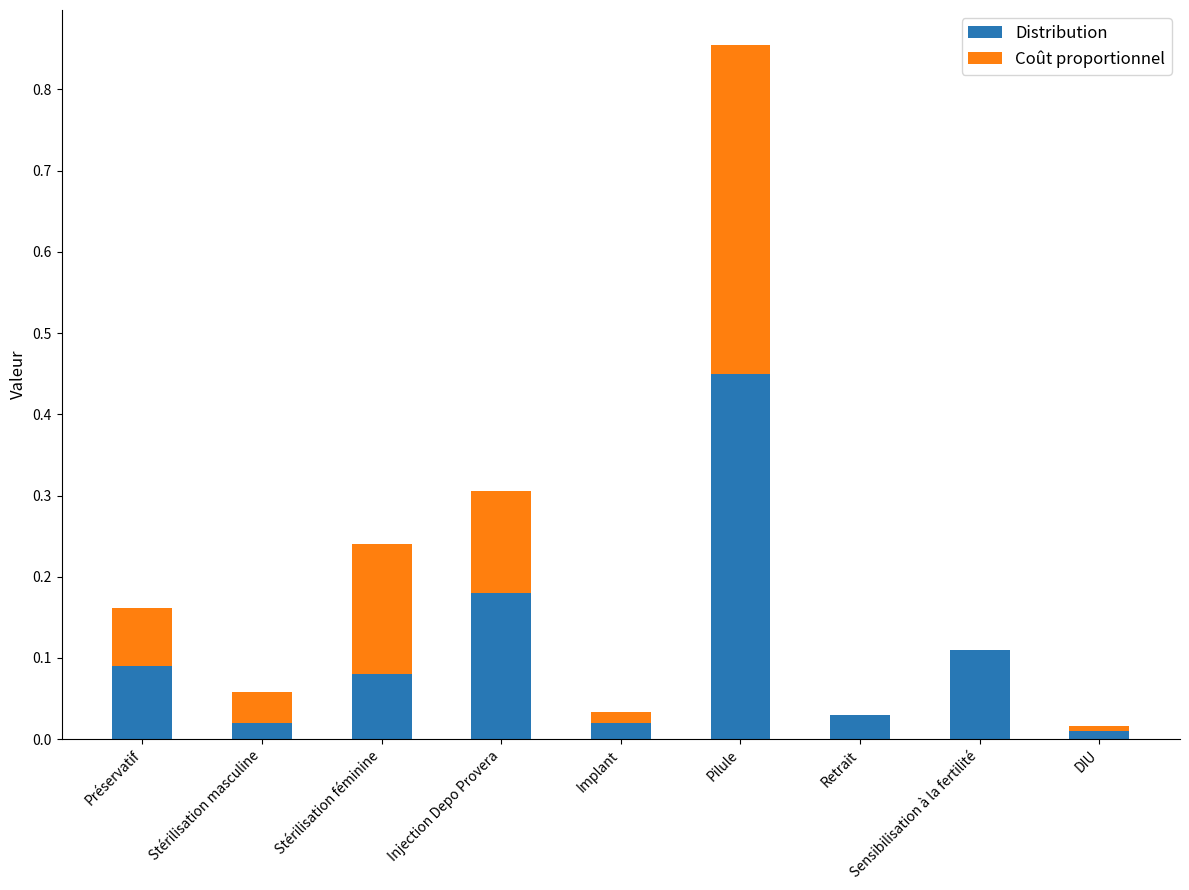

What is the sum of all Distribution values?

1.0